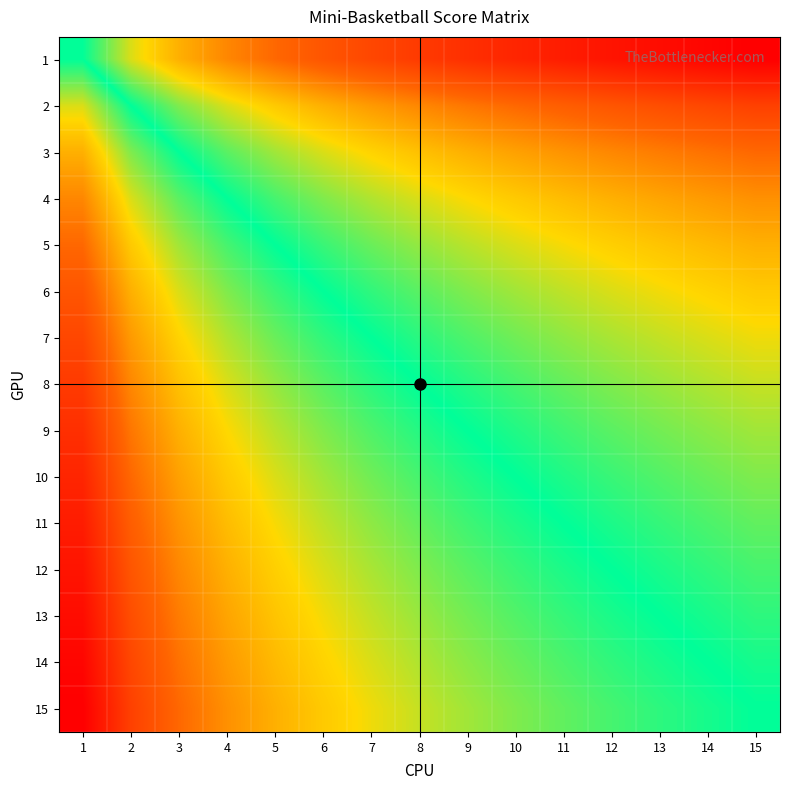

List the series in order of their peak value, highest first.

15, 14, 13, 12, 11, 10, 9, 8, 7, 6, 5, 4, 3, 2, 1